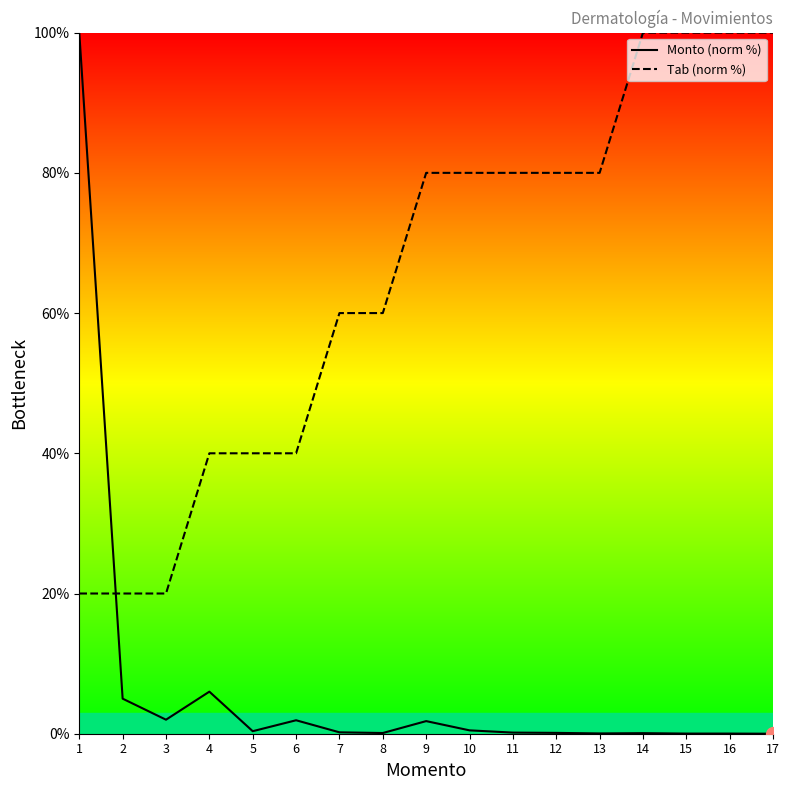

Reading left to right, what are all the values shown in this chart?

Monto (norm %): 1=100.0	2=5.0	3=2.0	4=6.0	5=0.4	6=1.9	7=0.2	8=0.1	9=1.8	10=0.5	11=0.2	12=0.1	13=0.0	14=0.1	15=0.0	16=0.0	17=0.0
Tab (norm %): 1=20.0	2=20.0	3=20.0	4=40.0	5=40.0	6=40.0	7=60.0	8=60.0	9=80.0	10=80.0	11=80.0	12=80.0	13=80.0	14=100.0	15=100.0	16=100.0	17=100.0